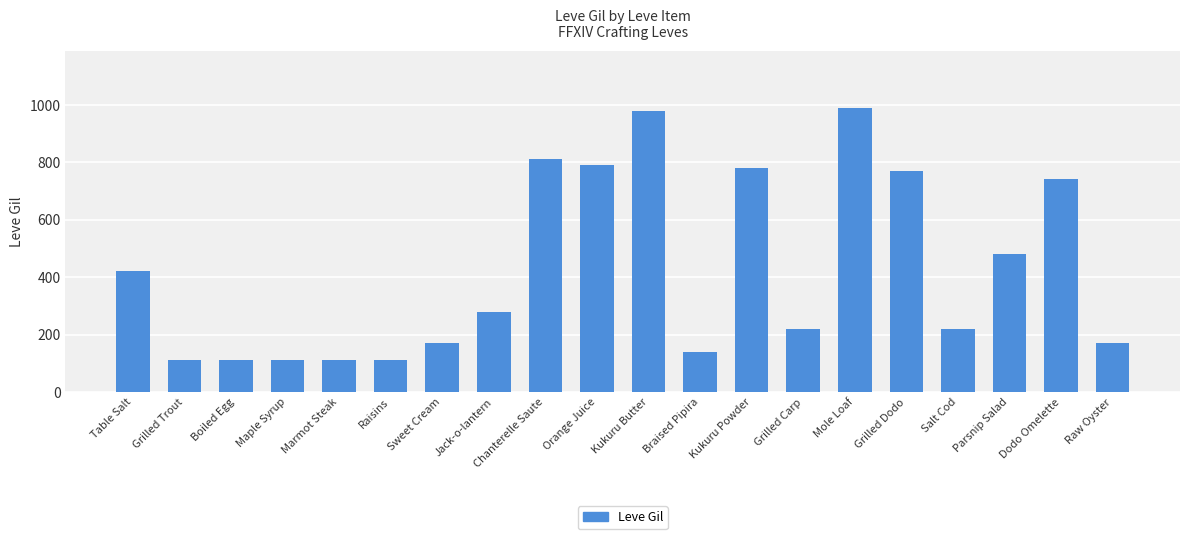

At which label does the data first exceed 280?

Table Salt